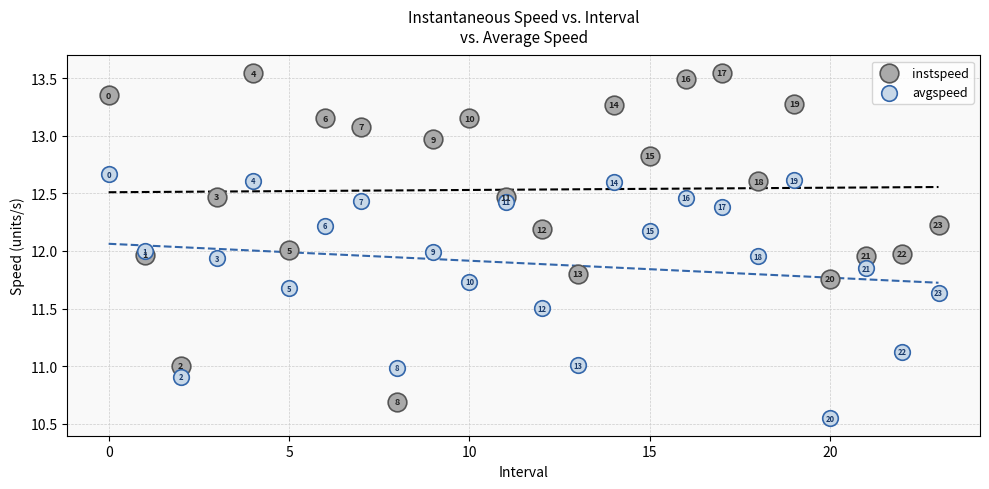

Which series contains the highest Y value?

instspeed